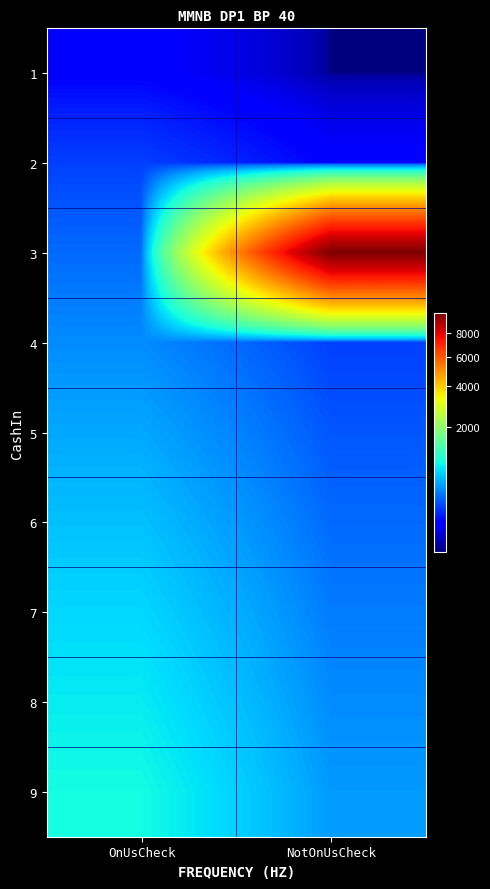

Rank the series by their maximum value, from highest to lowest.

3, 9, 8, 7, 6, 5, 4, 2, 1